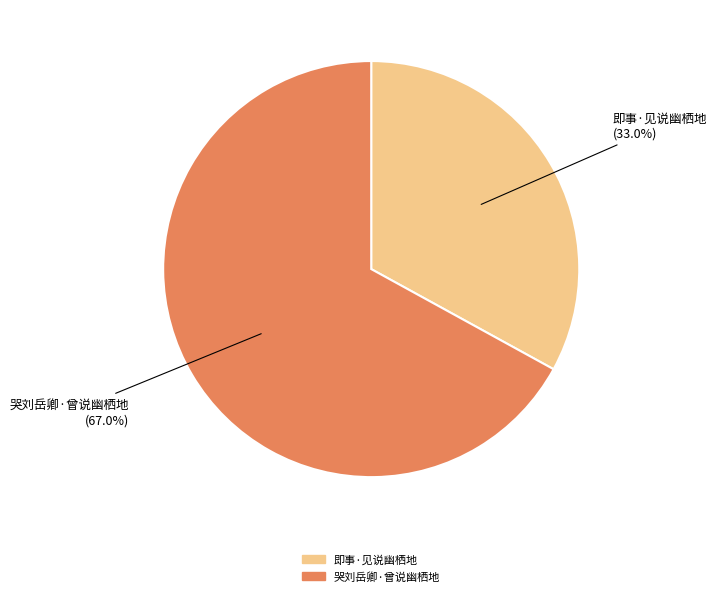

What is the total percentage of 哭刘岳卿·曾说幽栖地 and 即事·见说幽栖地?

100.0%